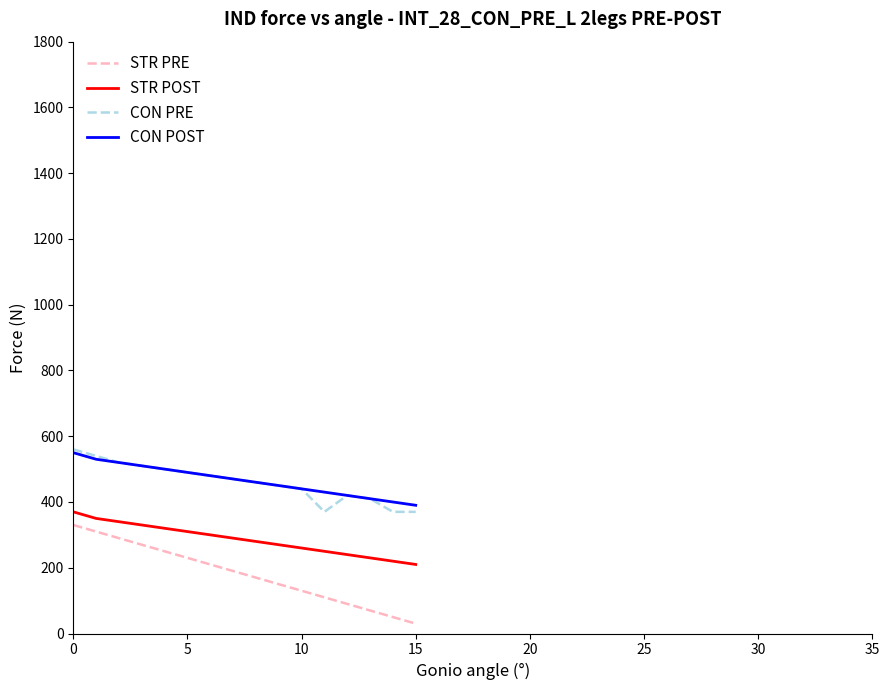

What is the minimum value for CON PRE?

370